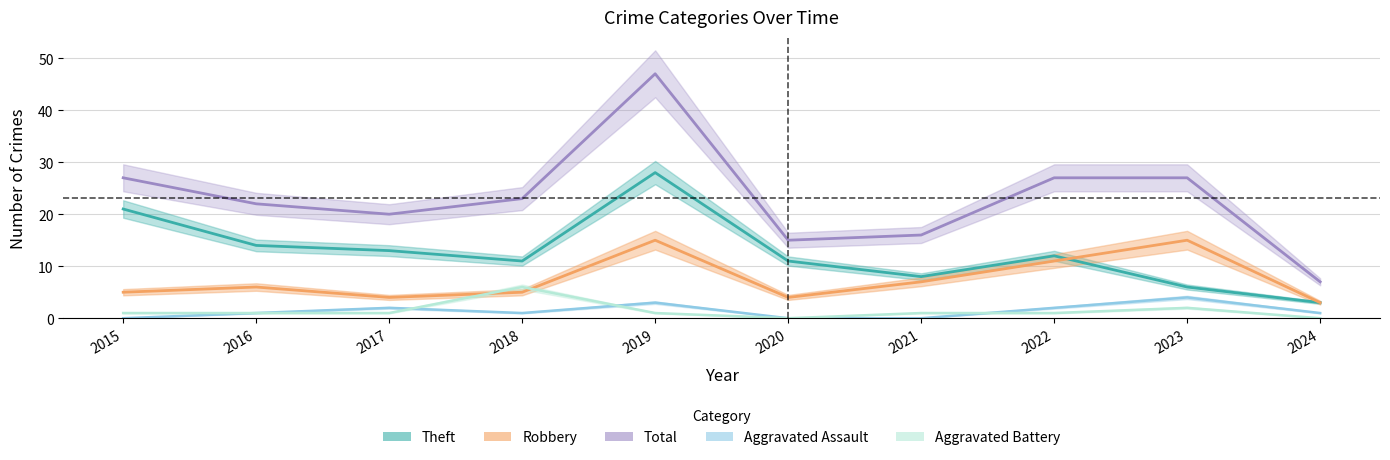

What is the difference between the second highest and second lowest values in the Theft series?

15